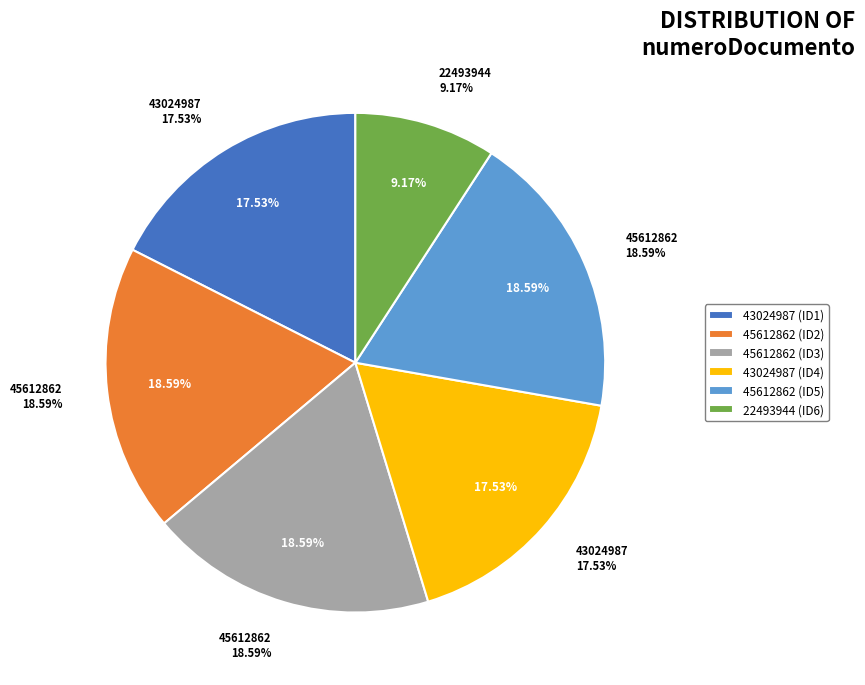

Is it true that 45612862 is 19% of the pie?

True